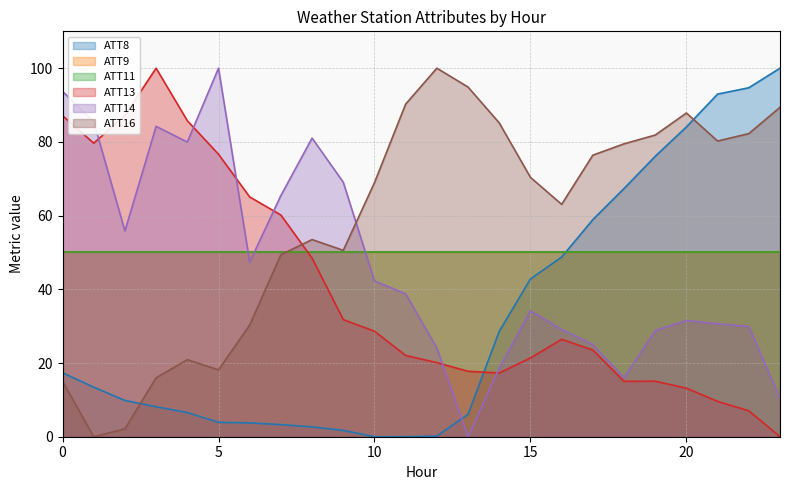

Which series has the widest spread of values?

ATT8